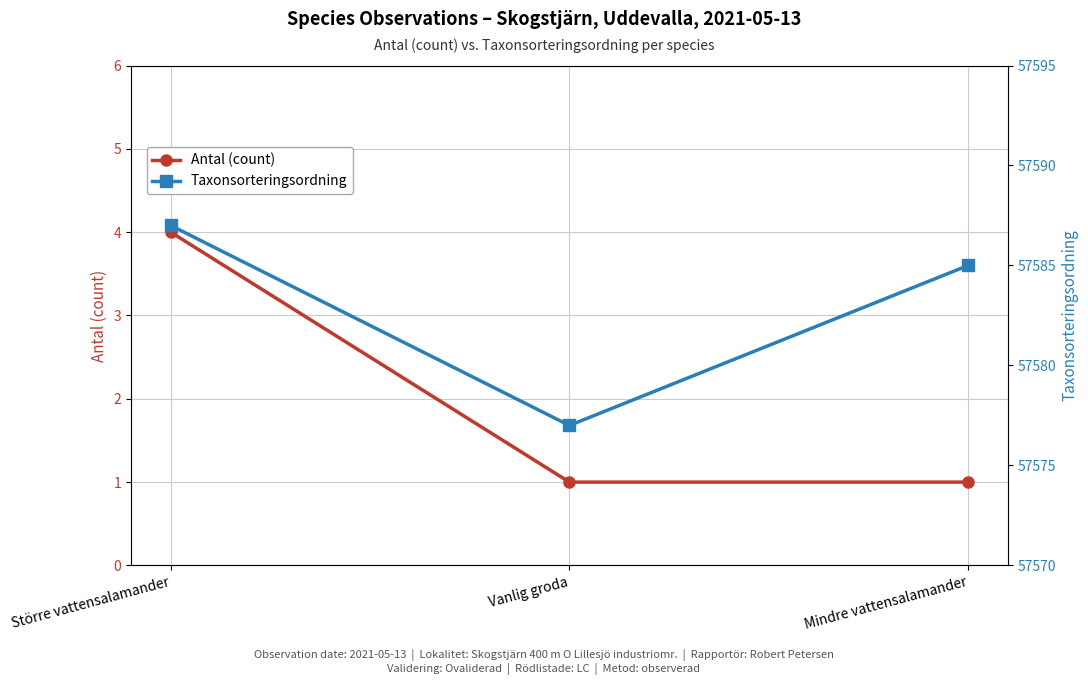

Which category has the highest value across all series?

Större vattensalamander